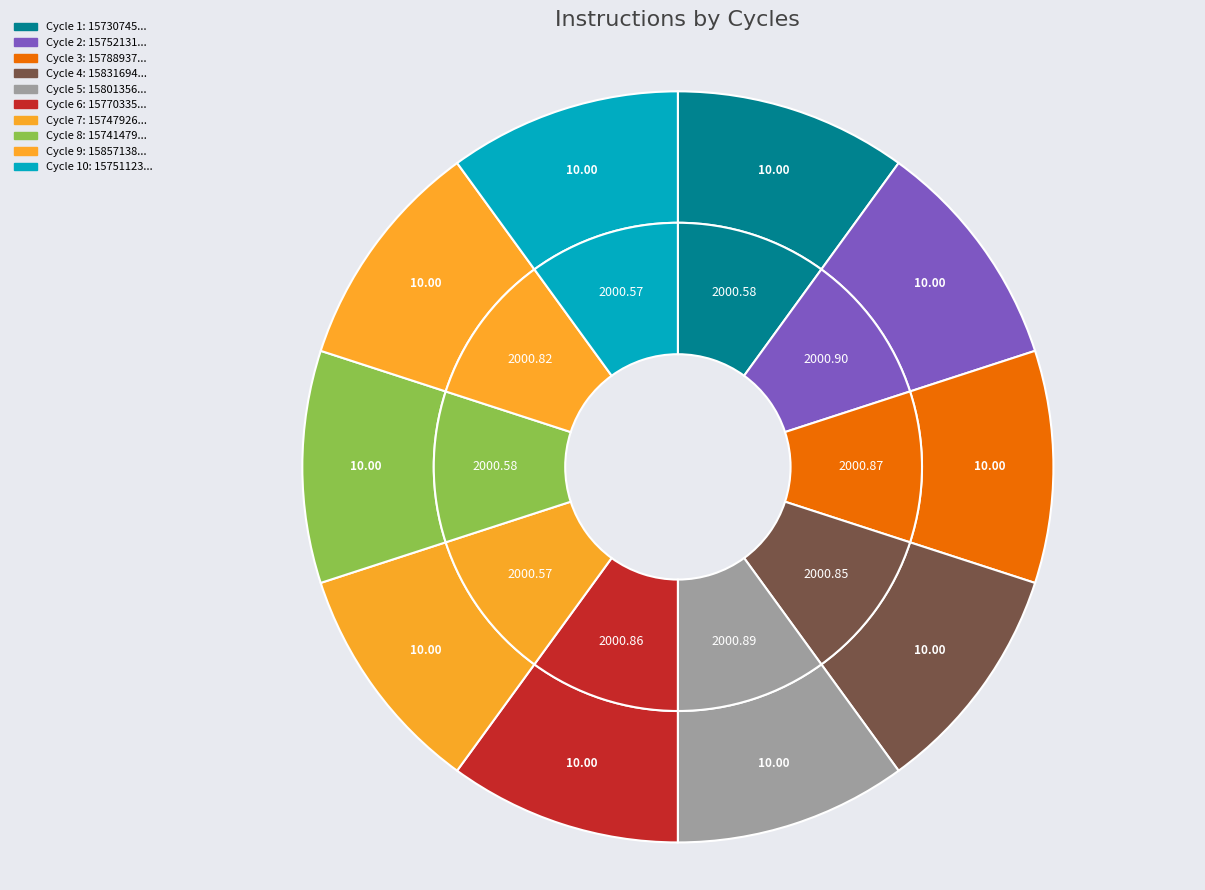

Count the number of slices in the pie.

10